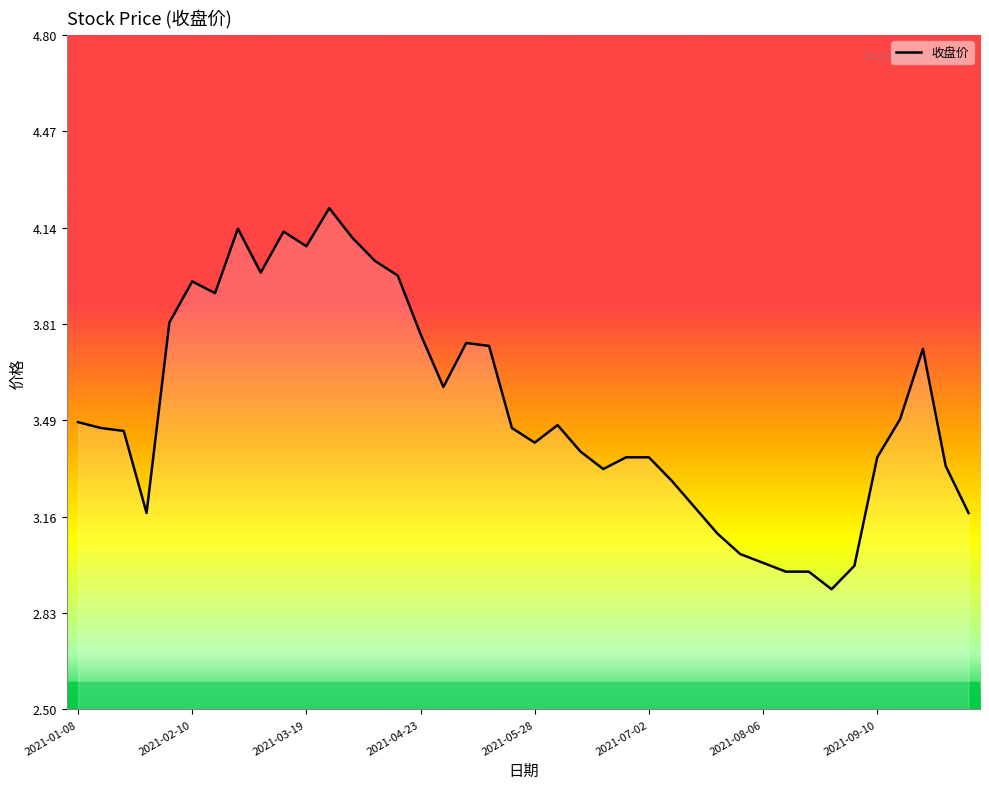

What is the smallest value displayed?

2.9